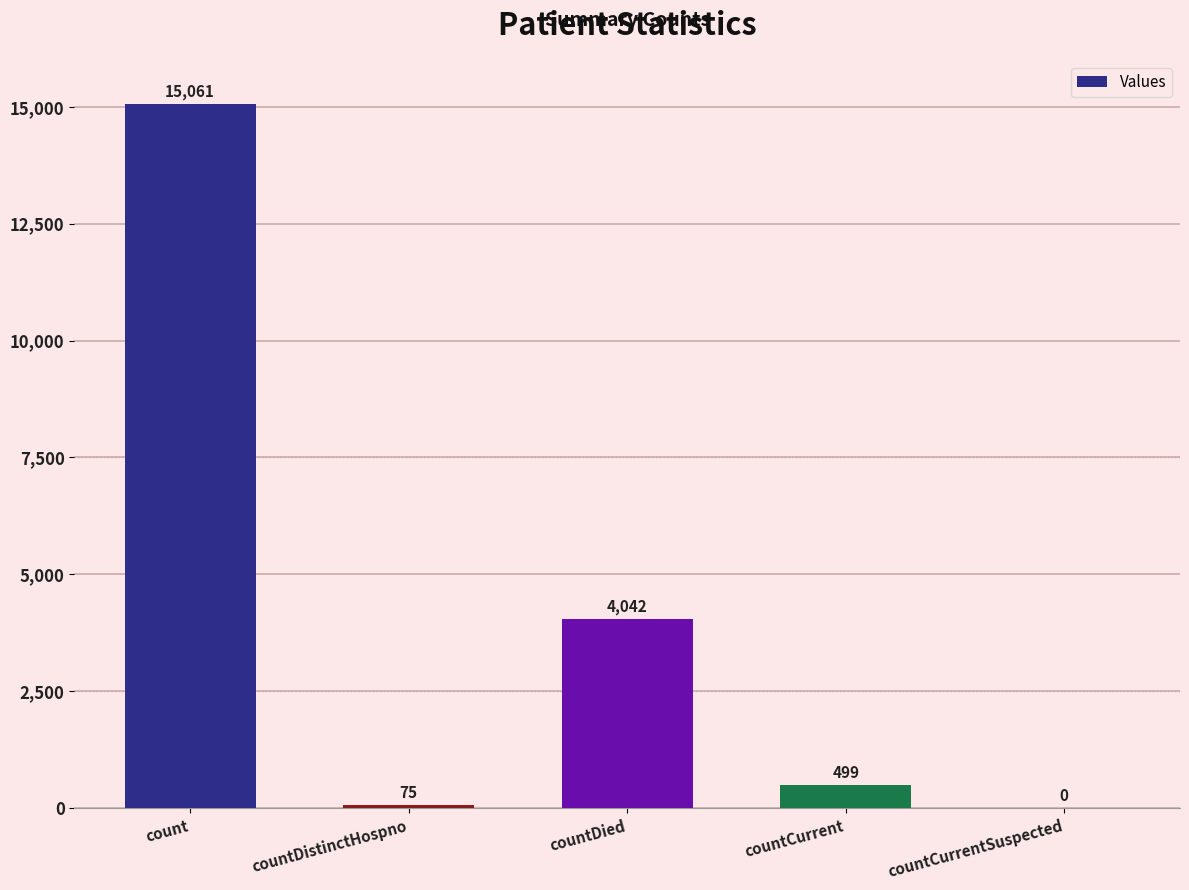

Is it true that the value at countCurrentSuspected is 0?

True